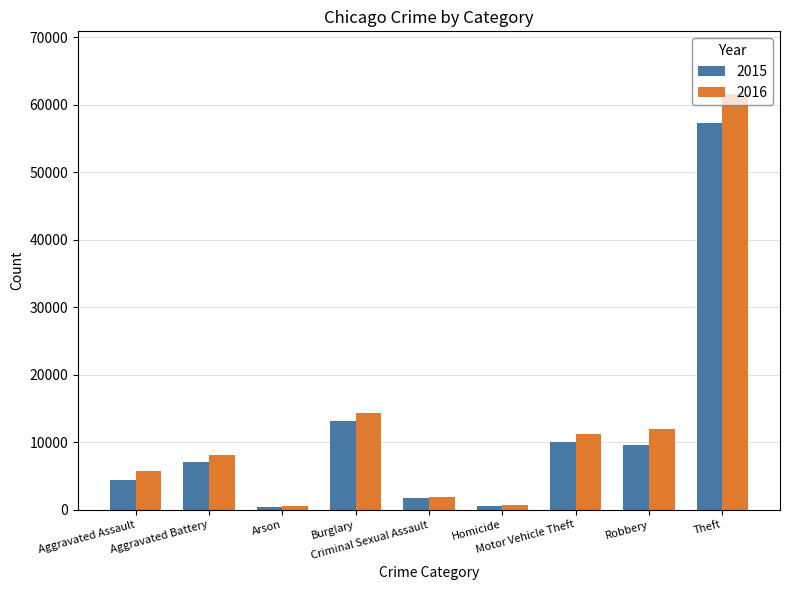

What is the lowest value of the 2015 series?

448